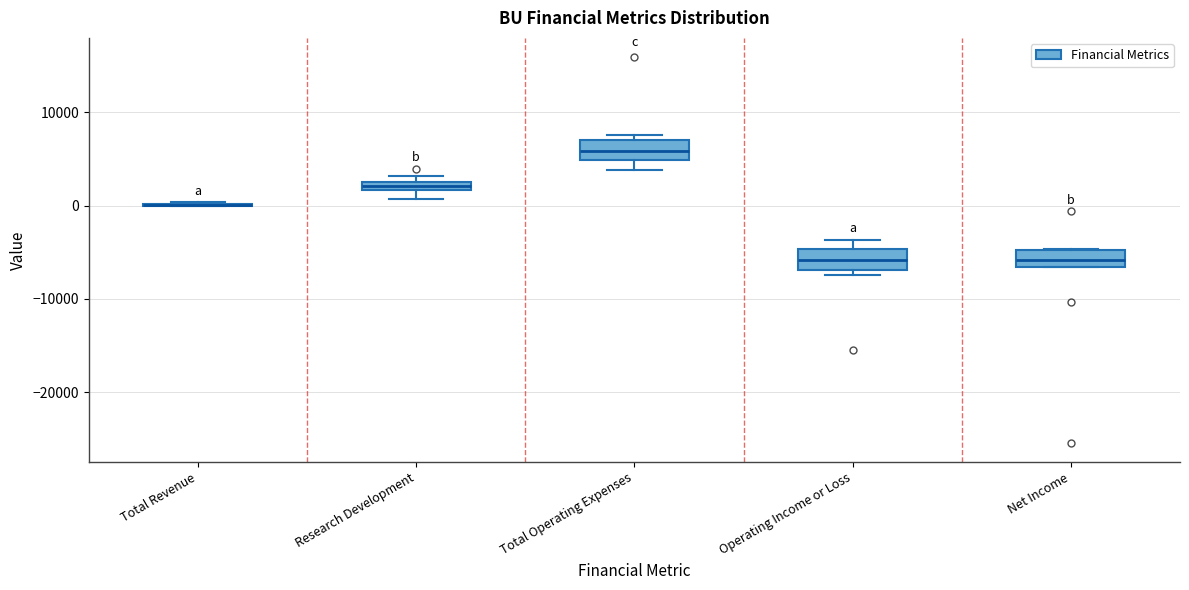

Where does the median line of the box for Operating Income or Loss sit on the y-axis? The values are not printed on the chart, so give them approximately, as read against the axis.

-6000